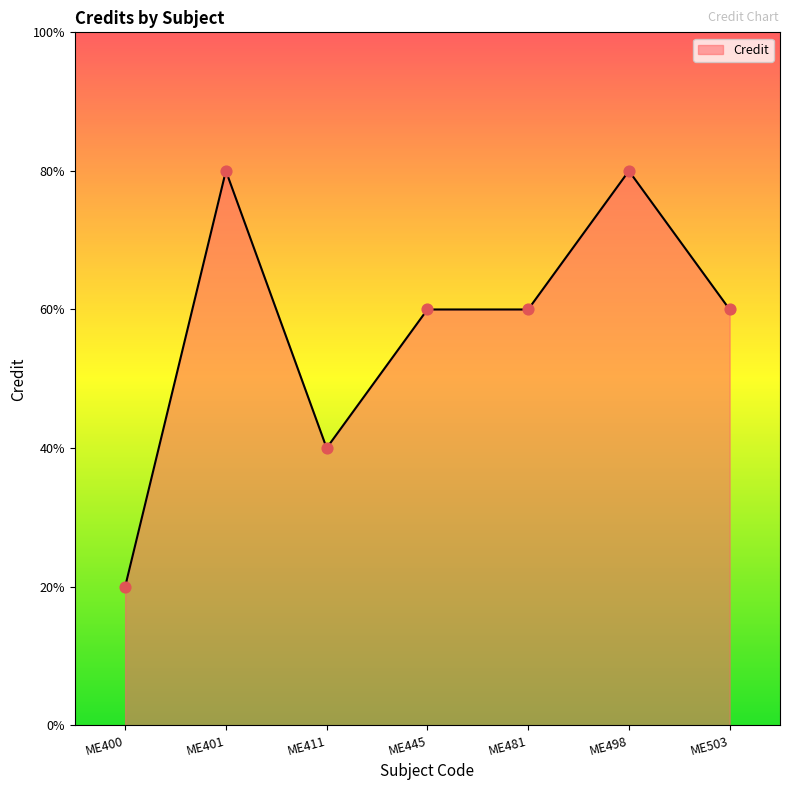

Does the chart have visible grid lines?

No